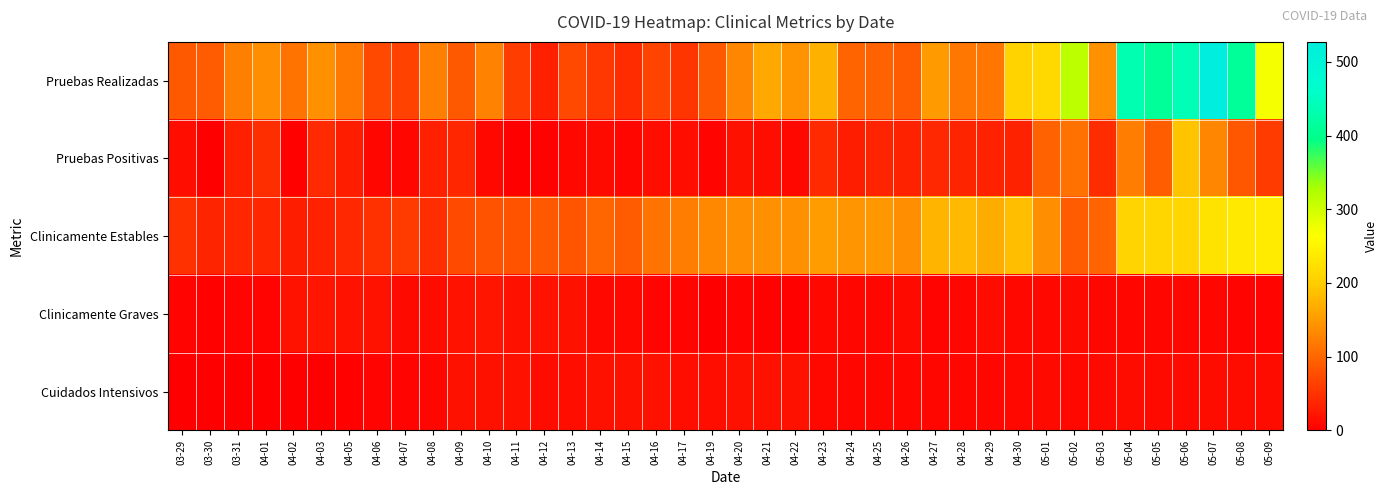

Count the number of categories in the chart.

40